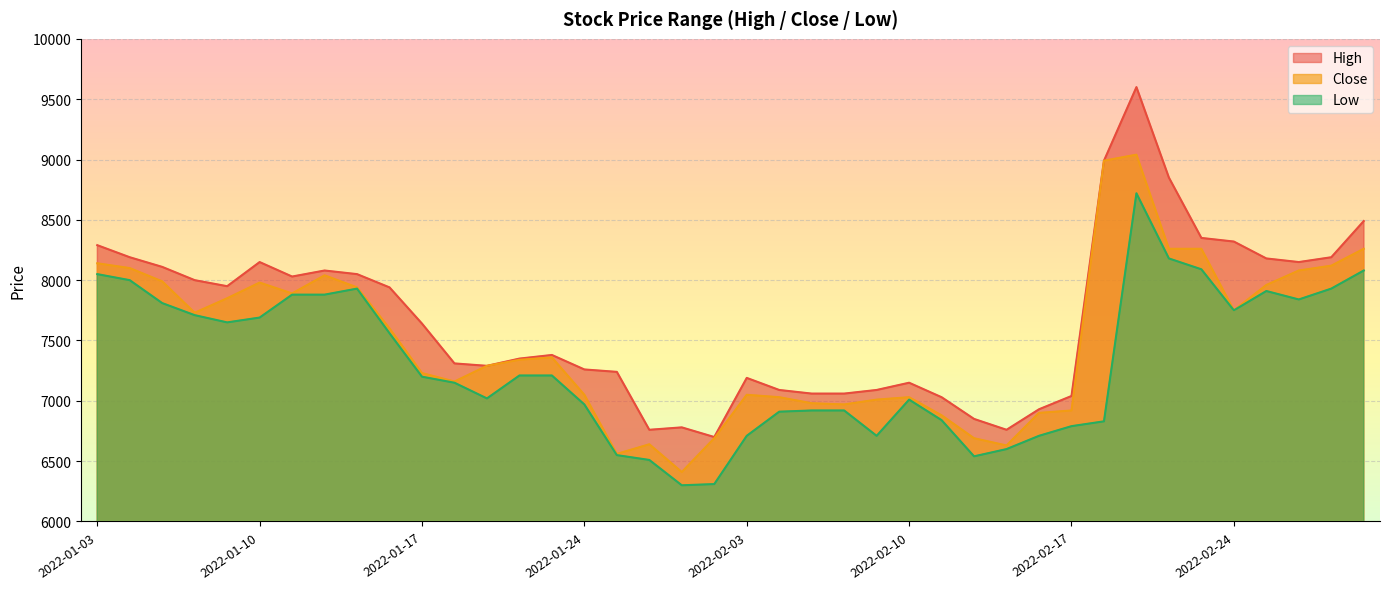

Which series has the largest total across all categories?

High